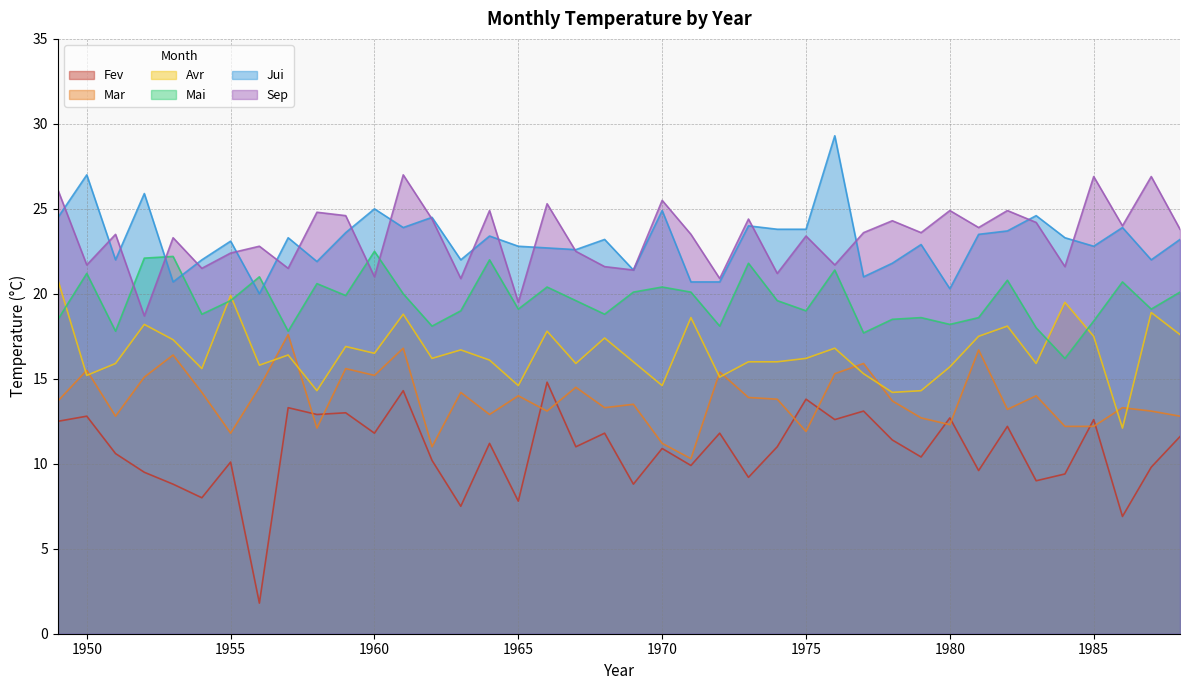

What are all the series names shown in the legend?

Fev, Mar, Avr, Mai, Jui, Sep